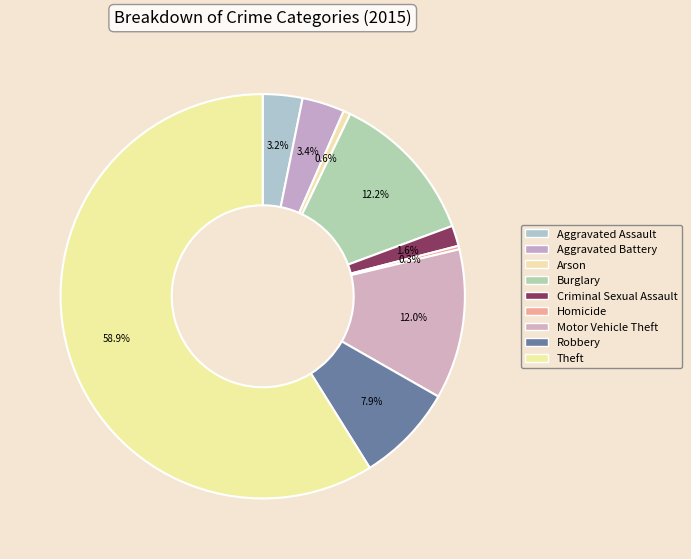

Which category has the smallest portion of the pie?

Homicide